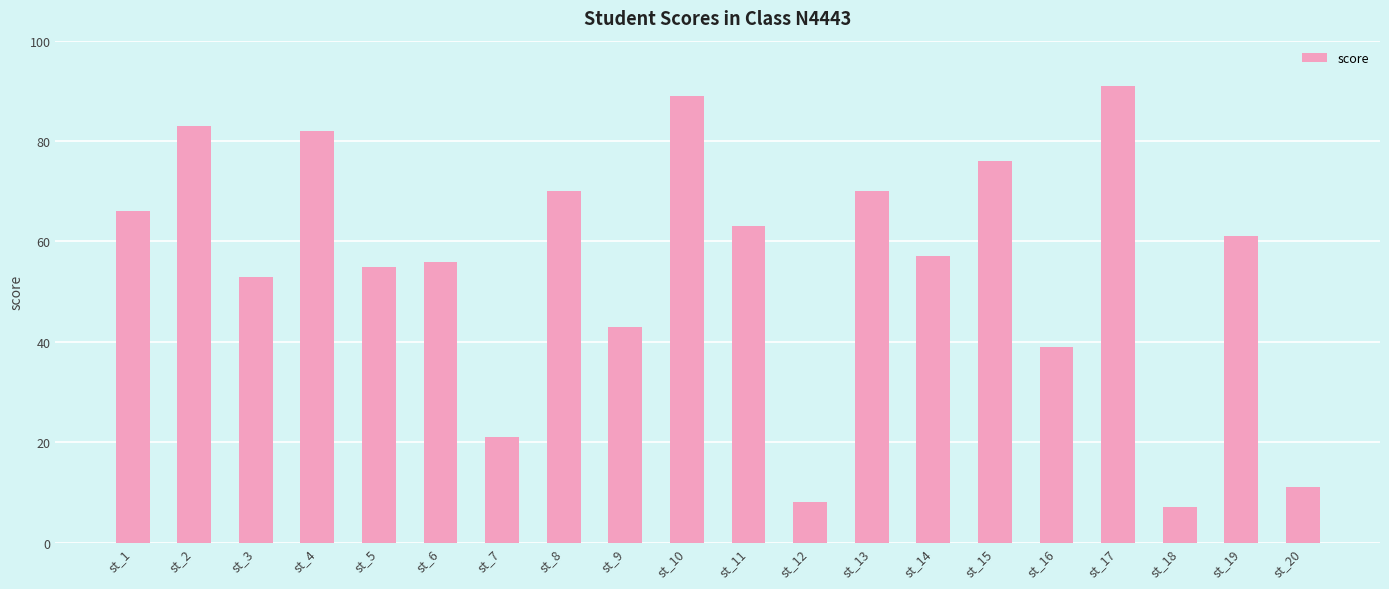

What is the ratio of the value at st_11 to the value at st_4?

0.8